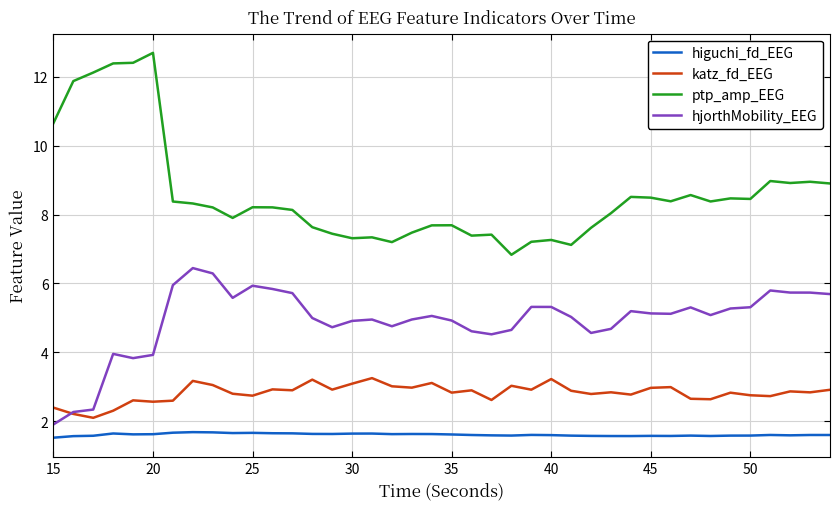

List the series in order of their overall mean, highest first.

ptp_amp_EEG, hjorthMobility_EEG, katz_fd_EEG, higuchi_fd_EEG